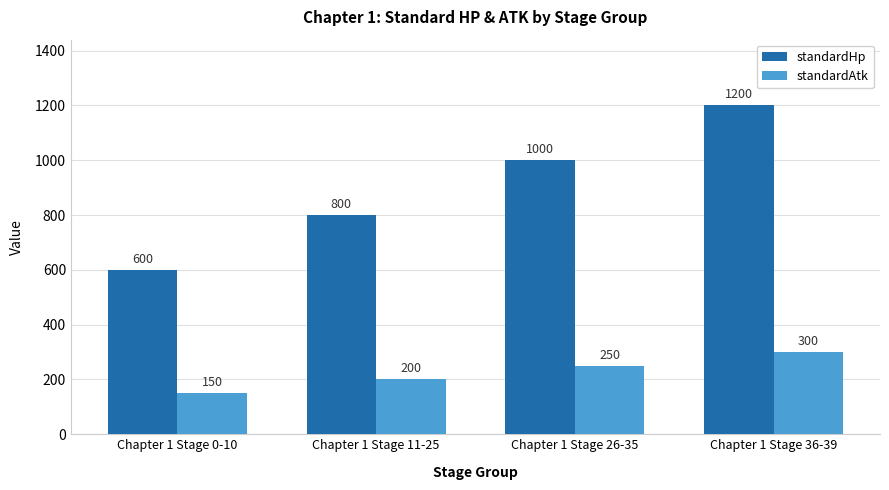

What is the minimum value shown in the chart?

150